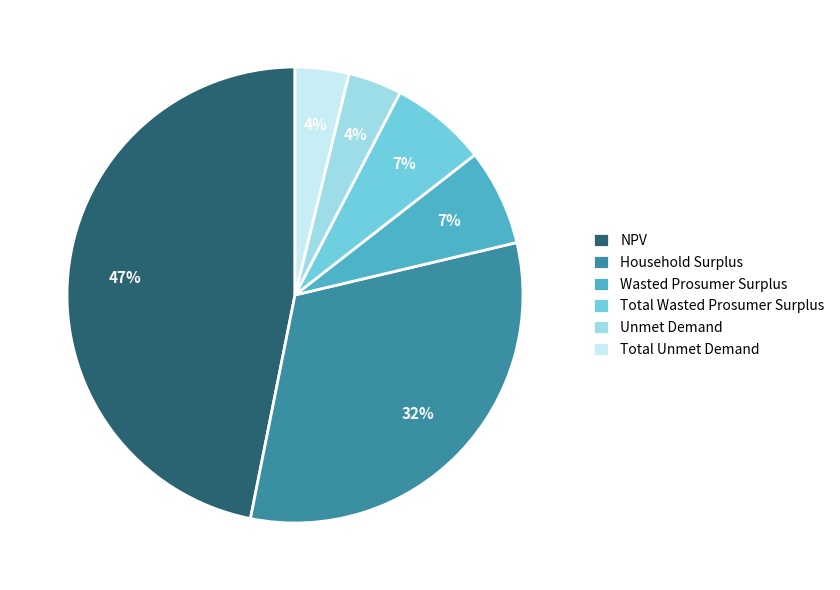

How many slices are in this pie chart?

6